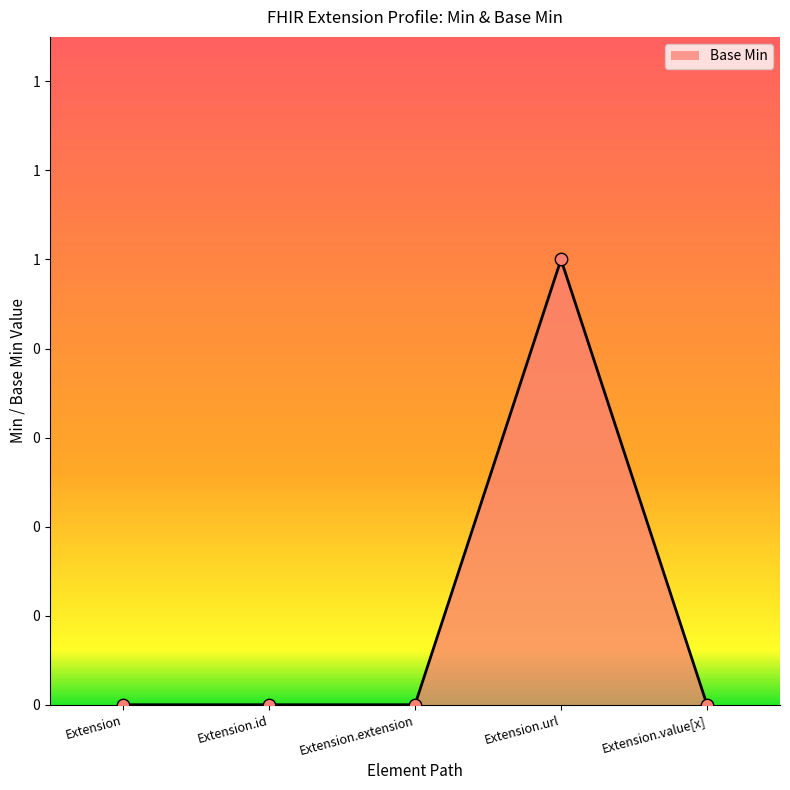

Between Extension.value[x] and Extension.extension, which is larger?

Extension.value[x]